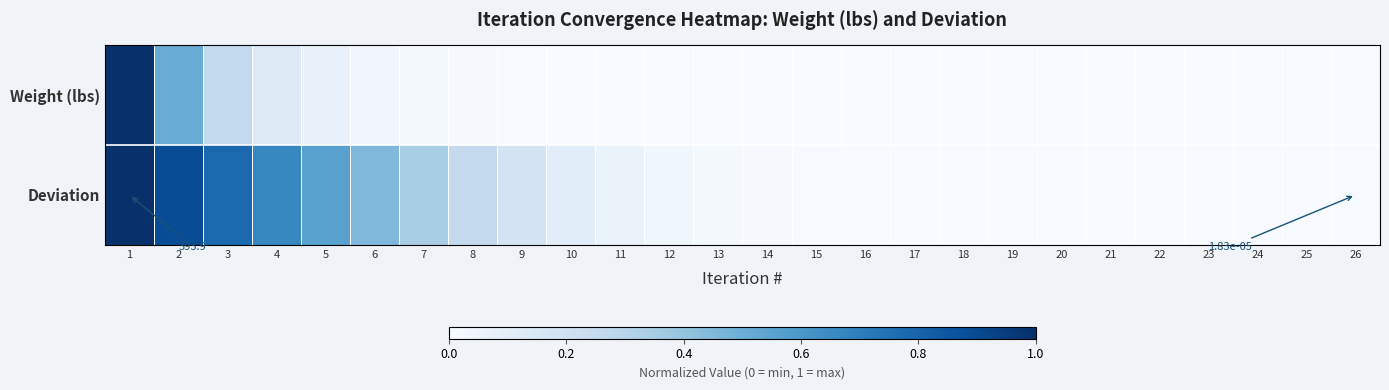

At which label does Weight (lbs) reach its peak?

1